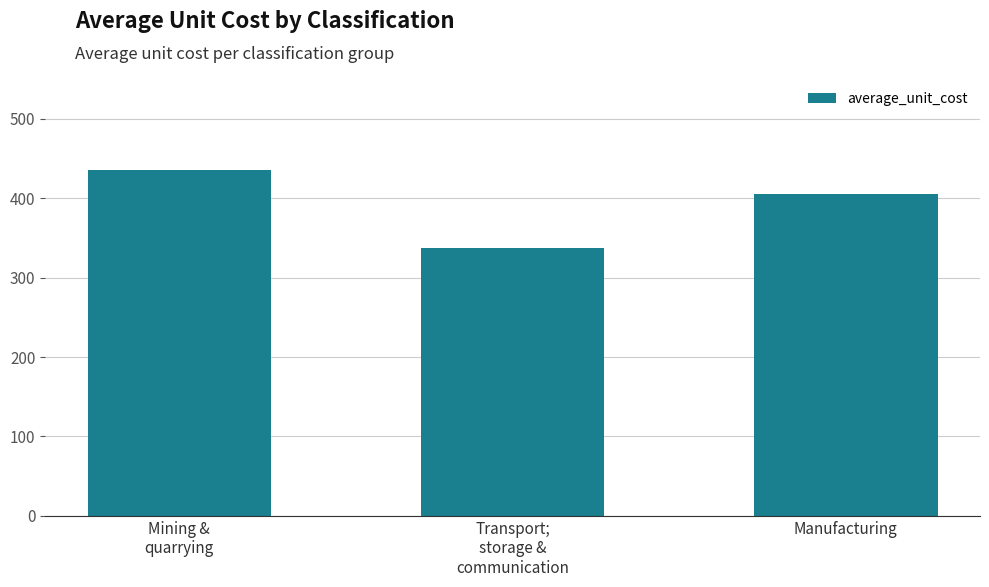

Reading right to left, transcribe all the data shown in this chart.

Manufacturing=405	Transport;
storage &
communication=337	Mining &
quarrying=436